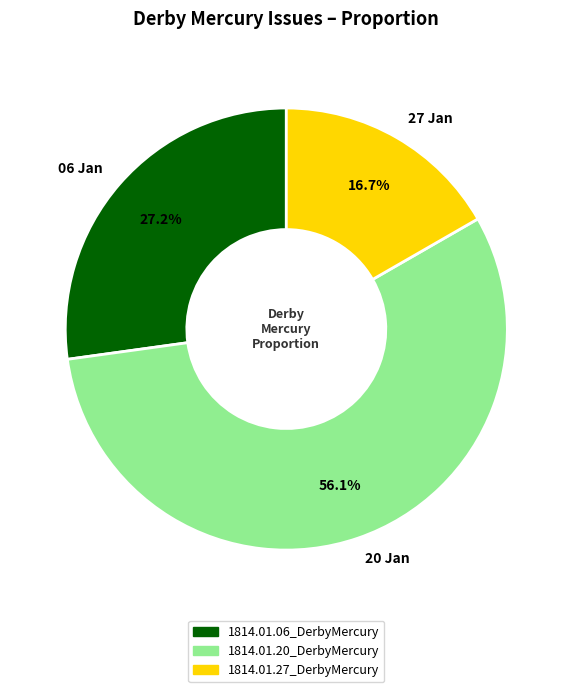

Which category accounts for the majority?

20 Jan